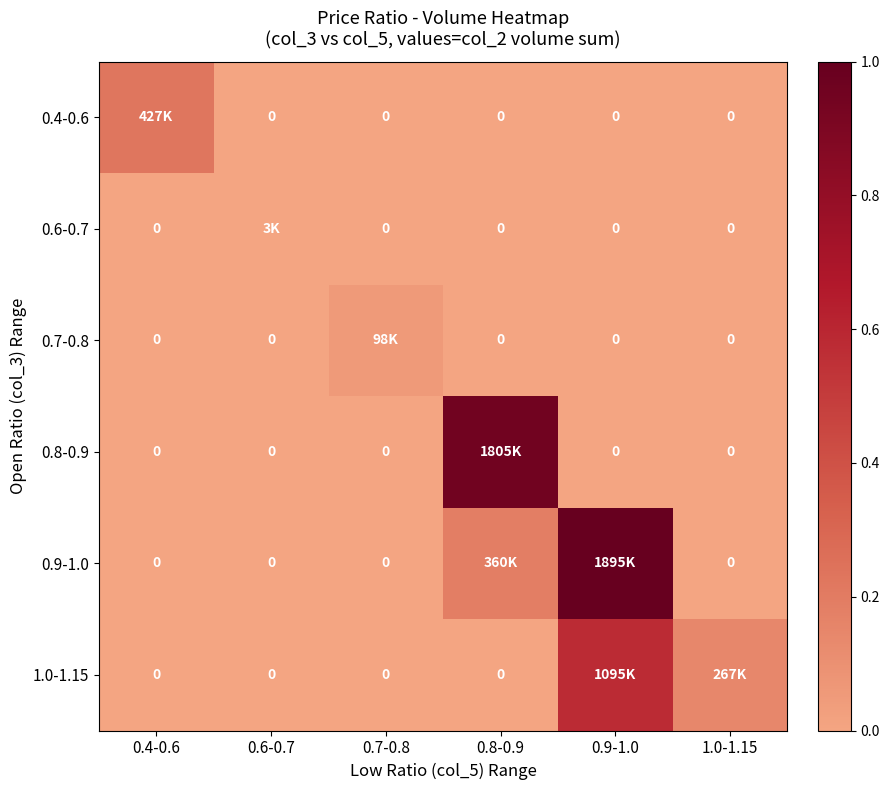

Is it true that 0.7-0.8 equals 0.1 at 0.7-0.8?

True